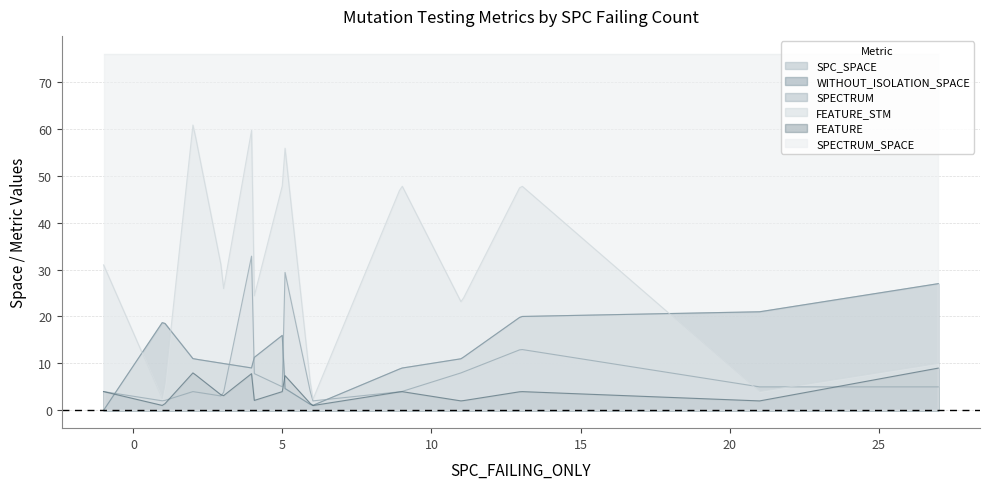

True or false: SPECTRUM and SPECTRUM_SPACE cross at least once.

False